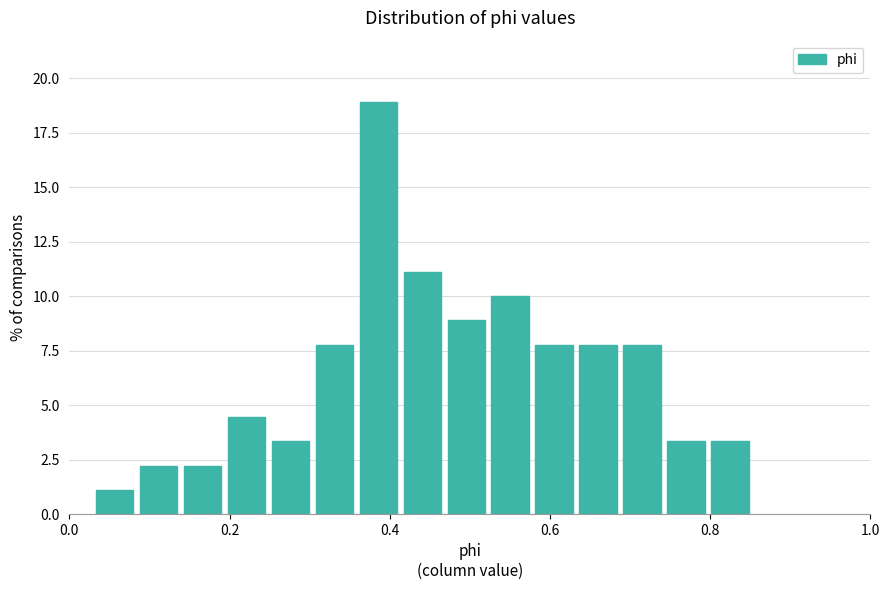

Read against the x-axis, roughly where is the centre of the tallest bar?

0.38